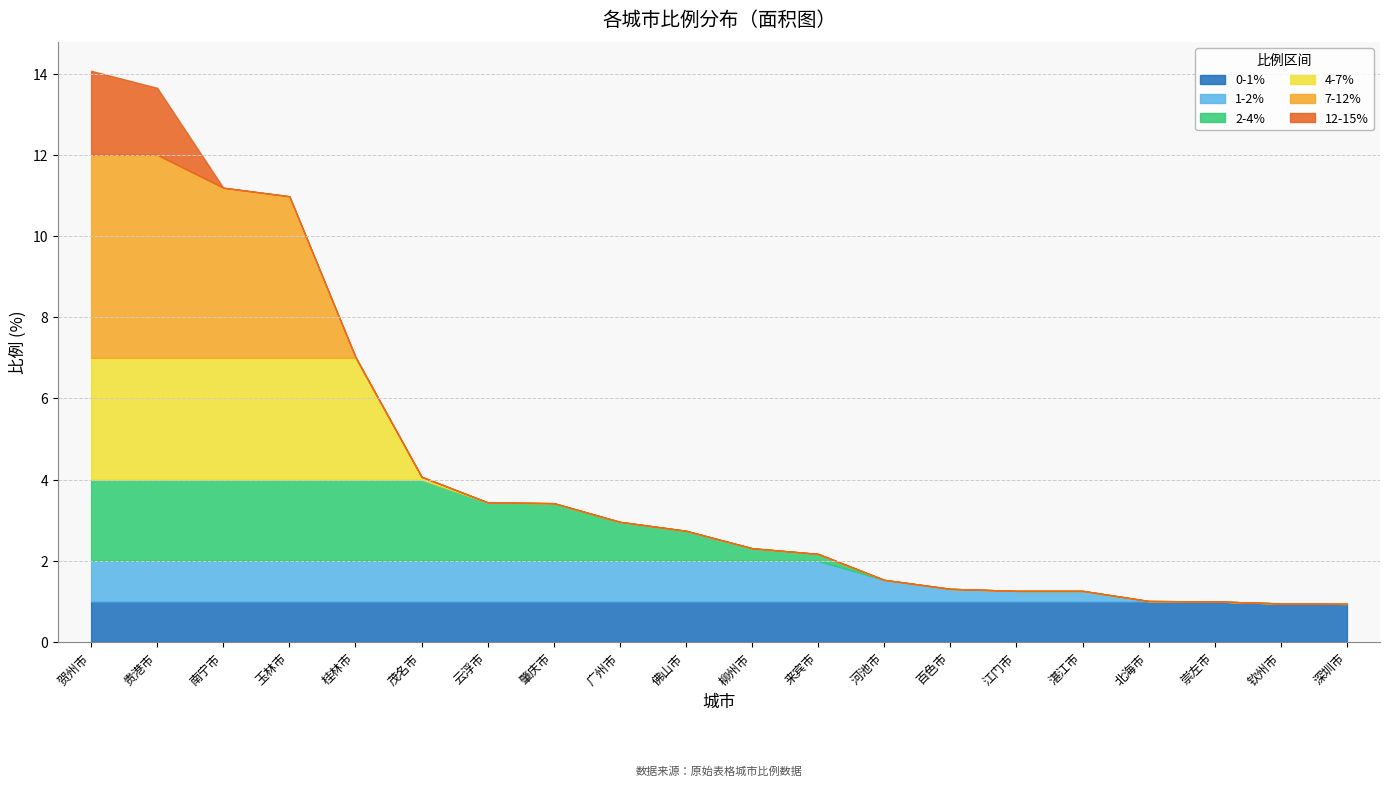

How many lines are shown in the chart?

6